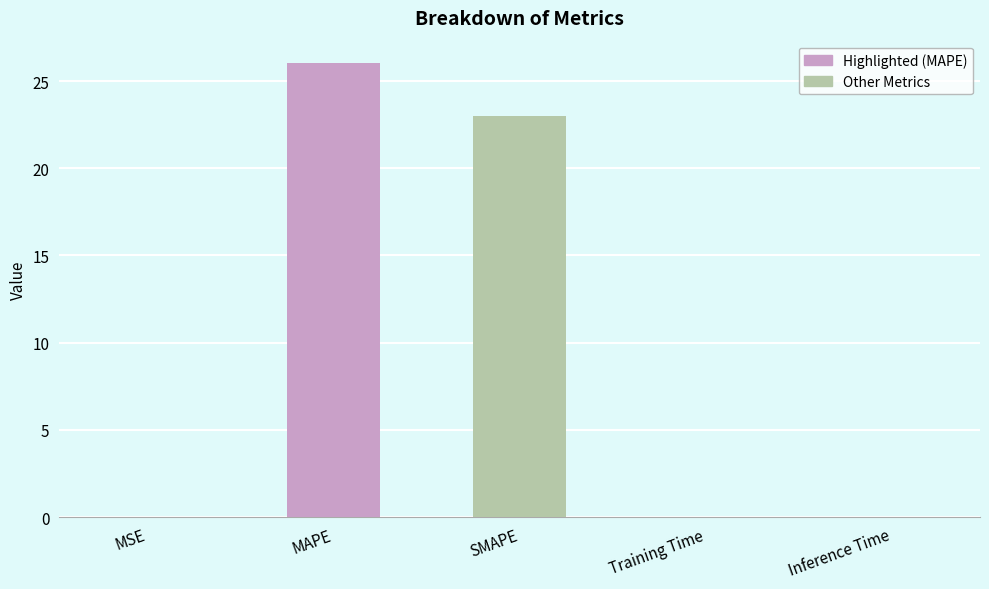

Between SMAPE and MSE, which is larger?

SMAPE